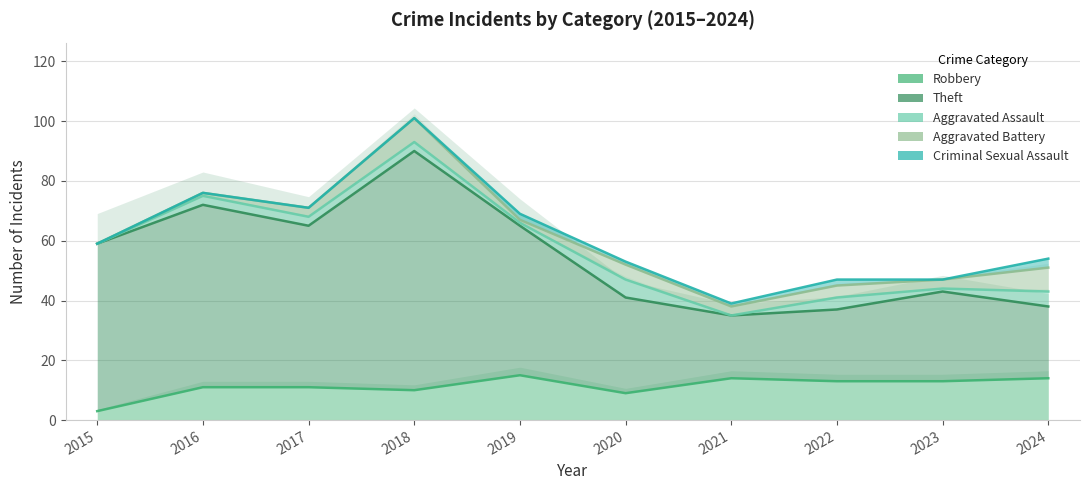

Is it true that Aggravated Battery equals 5 at 2024?

False